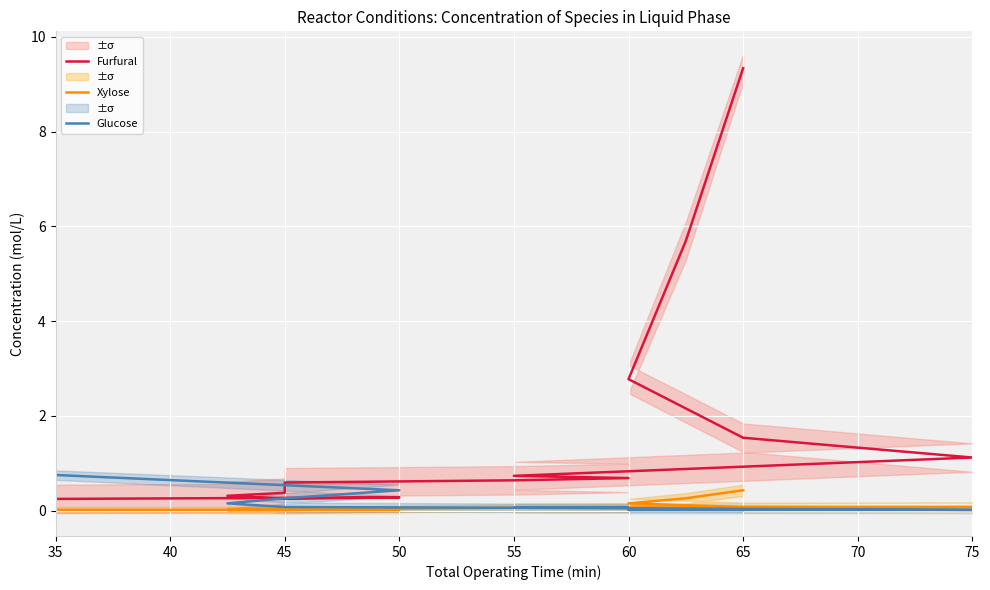

What position from the right is 35?

14